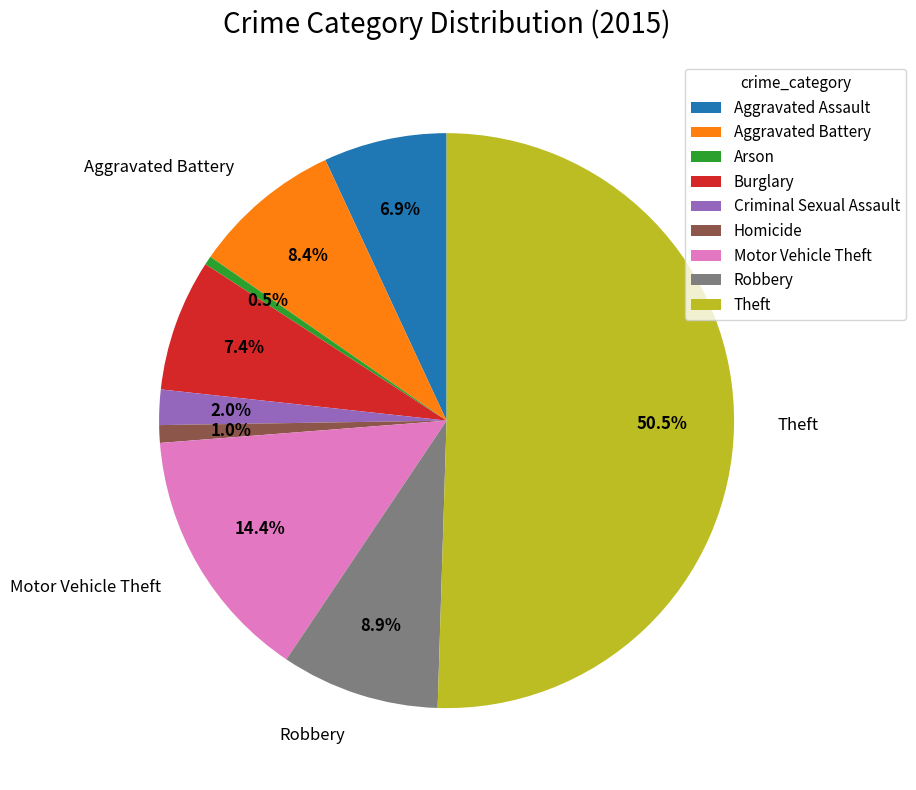

True or false: Aggravated Assault accounts for 22% of the total.

False